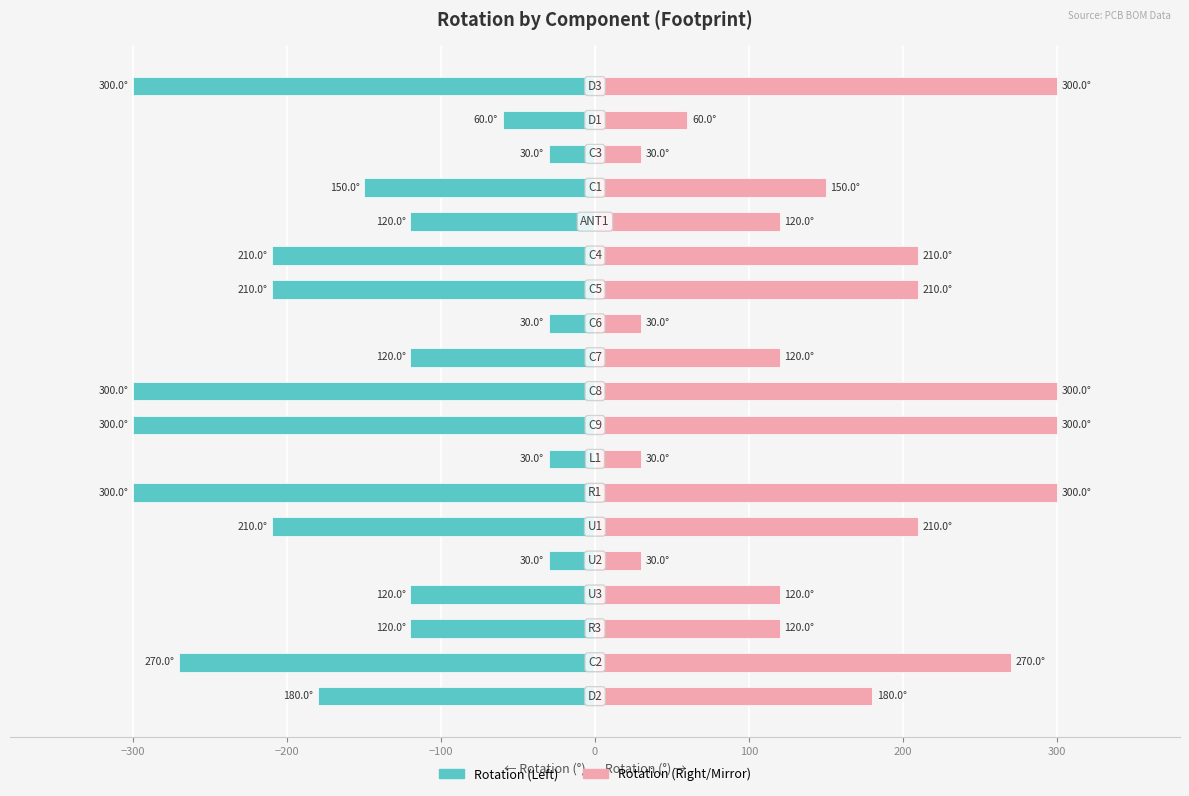

Which series has the largest total across all categories?

Rotation (mirror)